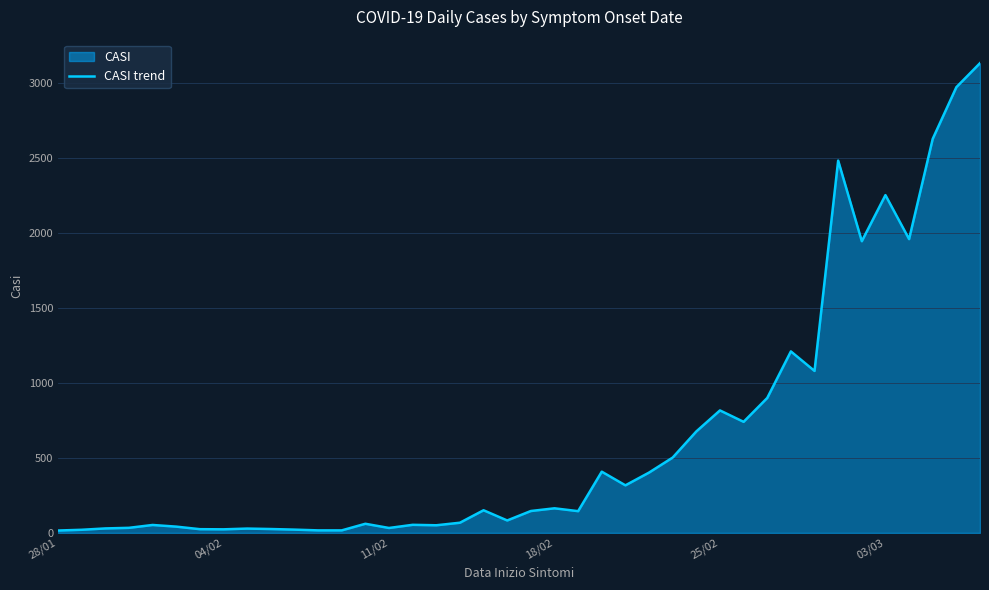

What is the greatest value displayed?

3129